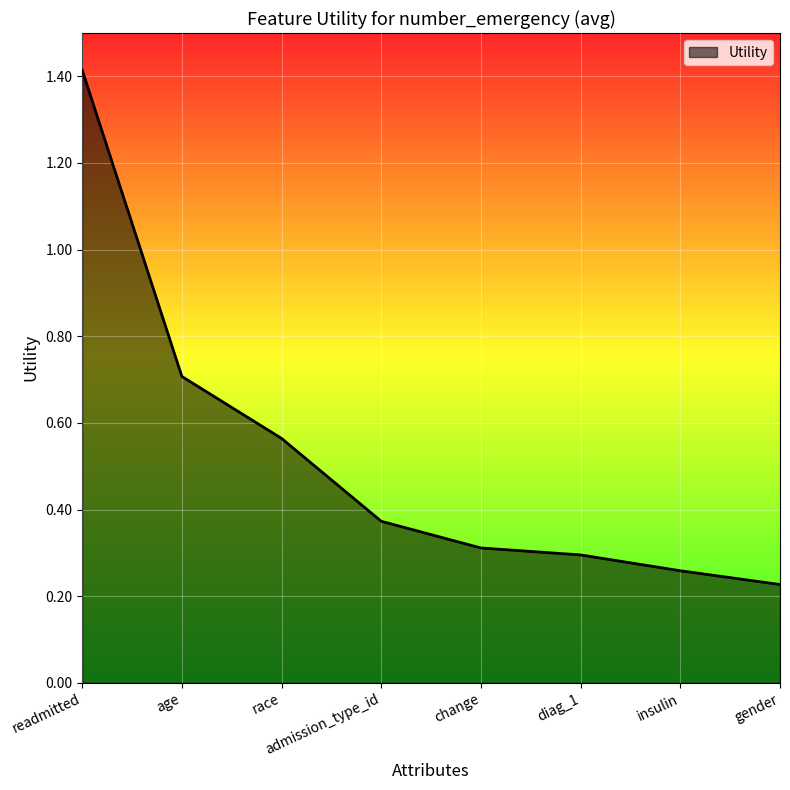

Where is the data nearest to the value 0?

gender